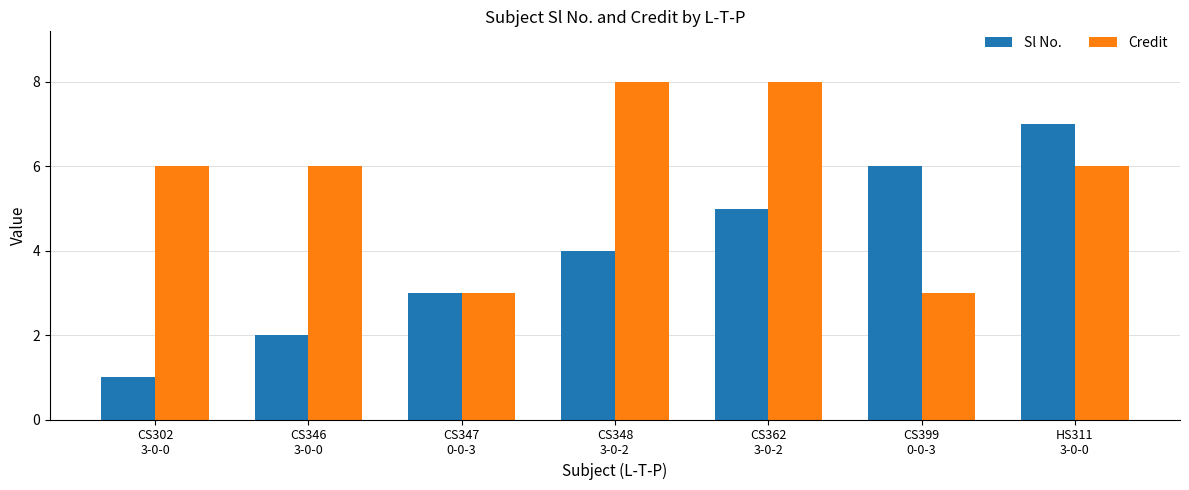

Reading left to right, transcribe all the data shown in this chart.

Sl No.: CS302
3-0-0=1	CS346
3-0-0=2	CS347
0-0-3=3	CS348
3-0-2=4	CS362
3-0-2=5	CS399
0-0-3=6	HS311
3-0-0=7
Credit: CS302
3-0-0=6	CS346
3-0-0=6	CS347
0-0-3=3	CS348
3-0-2=8	CS362
3-0-2=8	CS399
0-0-3=3	HS311
3-0-0=6